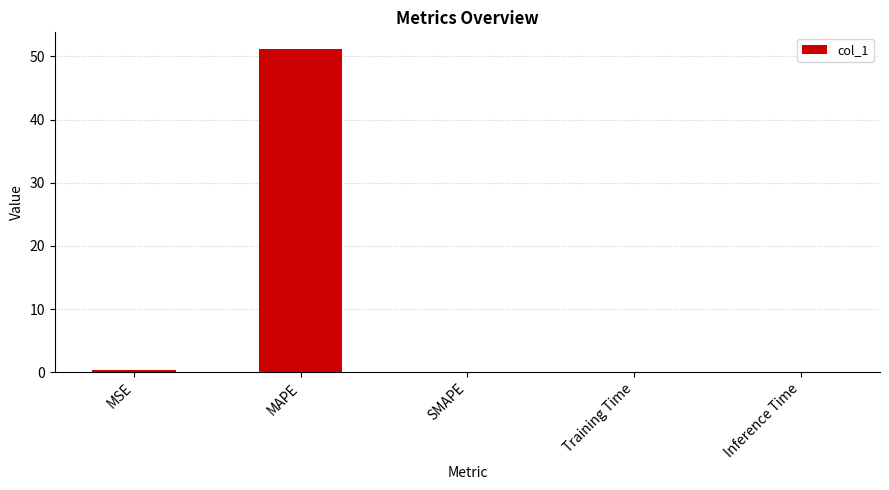

What is the greatest value displayed?

51.2